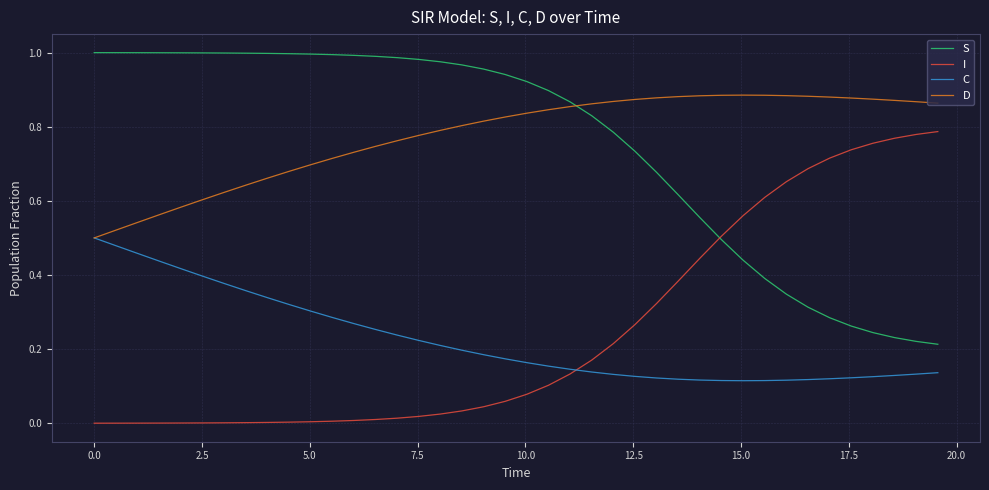

List the series in order of their peak value, highest first.

S, D, I, C